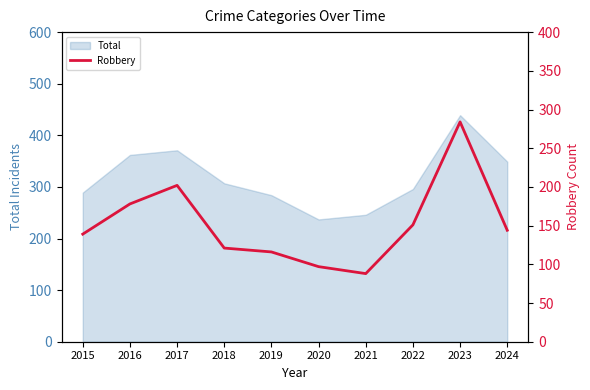

What is the minimum value shown in the chart?

88